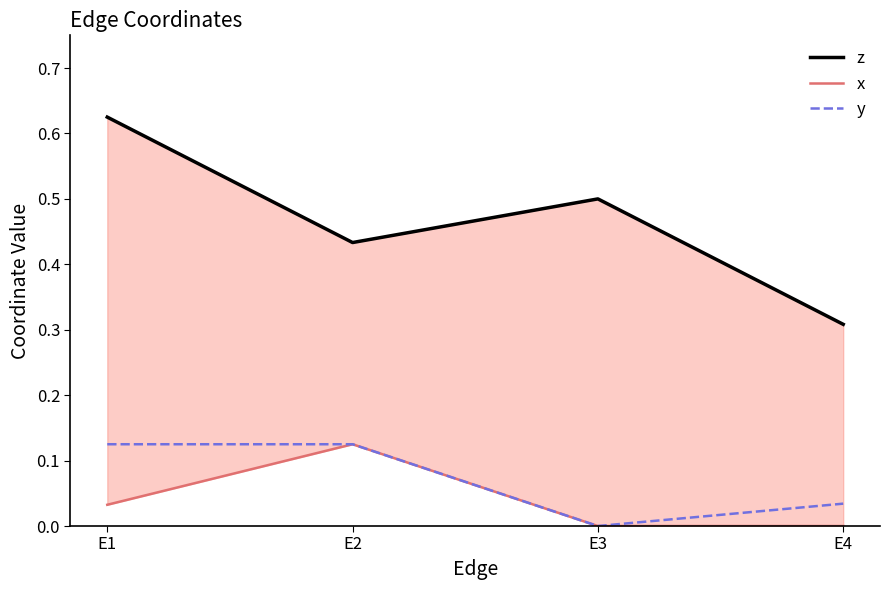

In x, how many points are higher than both neighbors (excluding endpoints)?

1